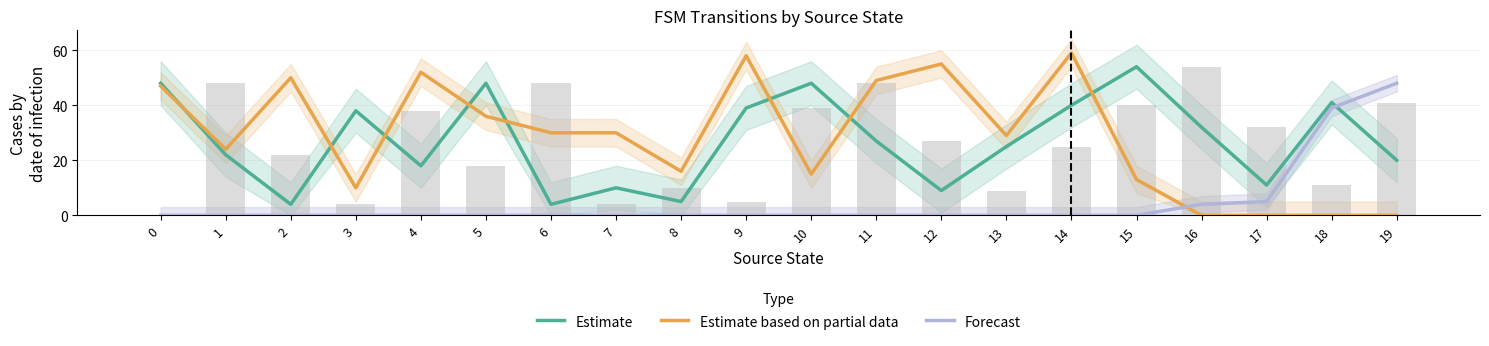

What is the difference between the highest and lowest values at 10?

48